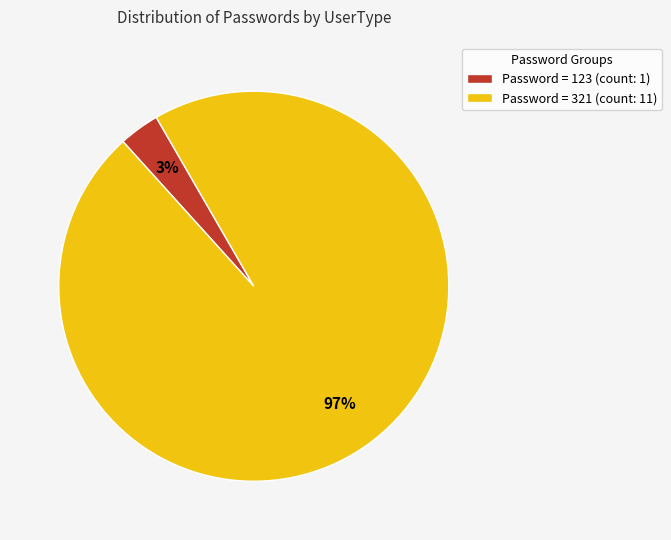

Do Password = 321 (count: 11) and Password = 123 (count: 1) together represent more than half of the pie?

Yes